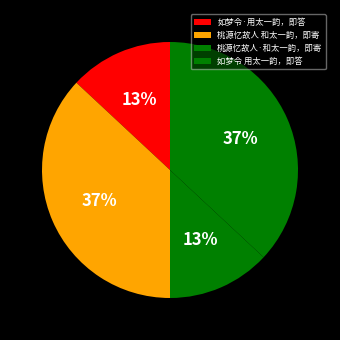

What is the smallest slice in the pie chart?

桃源忆故人·和太一韵，即寄